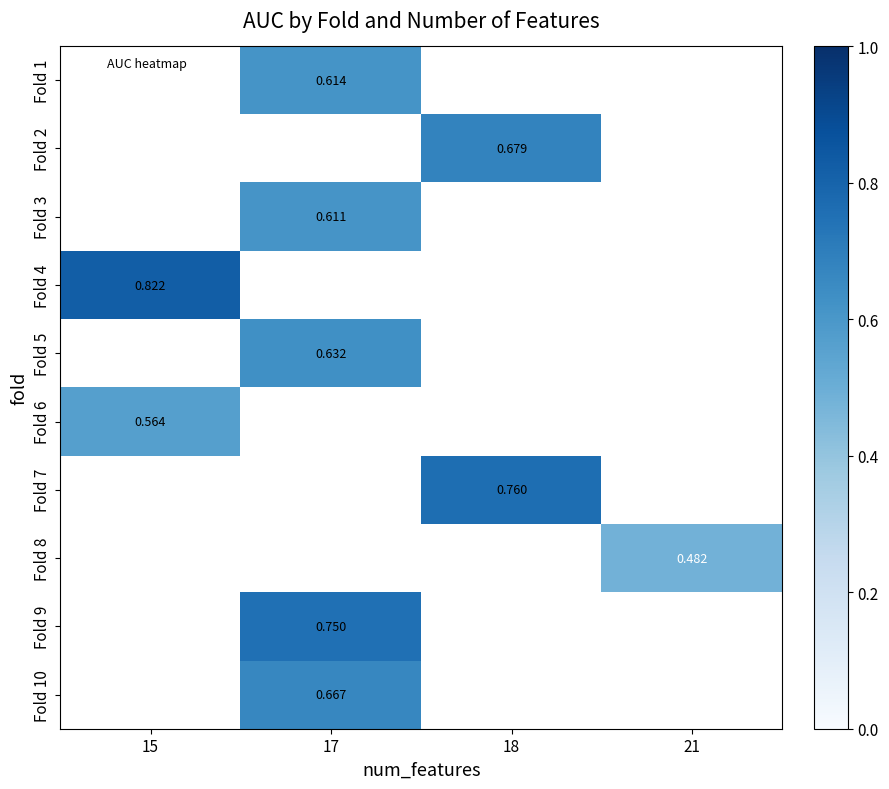

Between 17 and 15, which is larger?

15